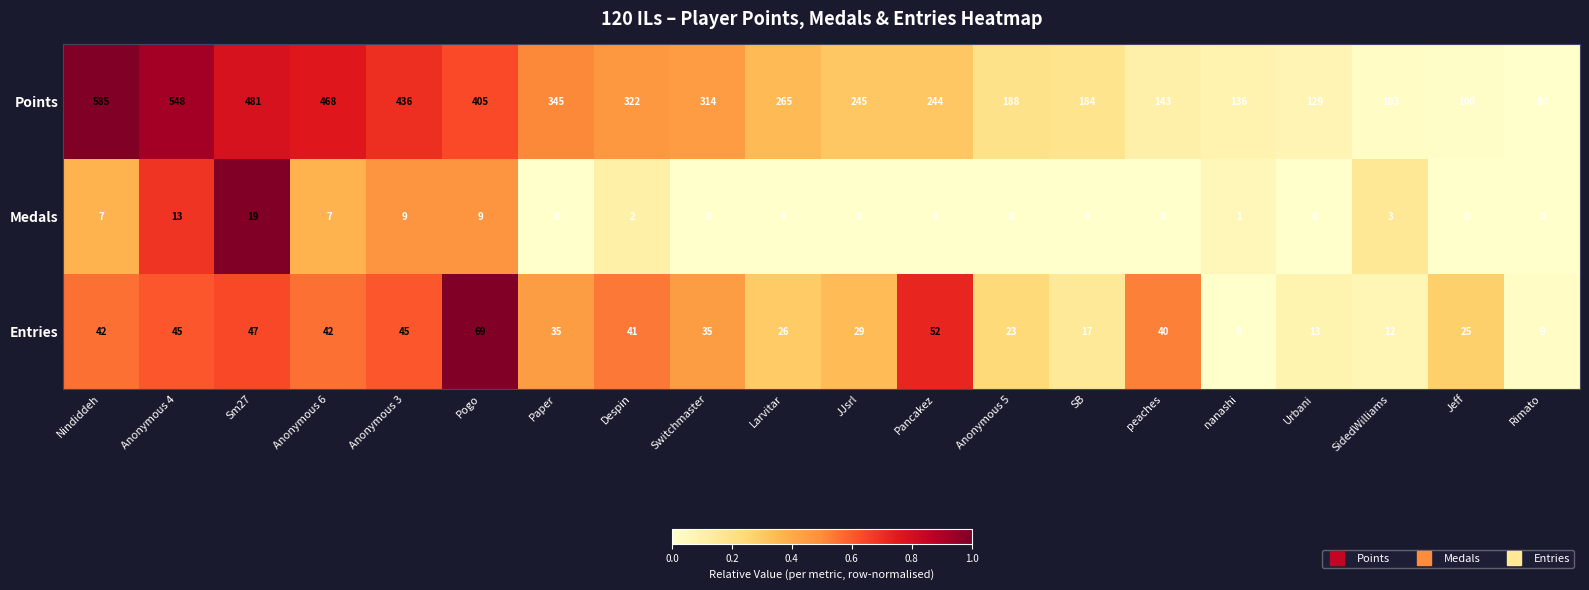

The value of Points at Switchmaster is 314. True or false?

True